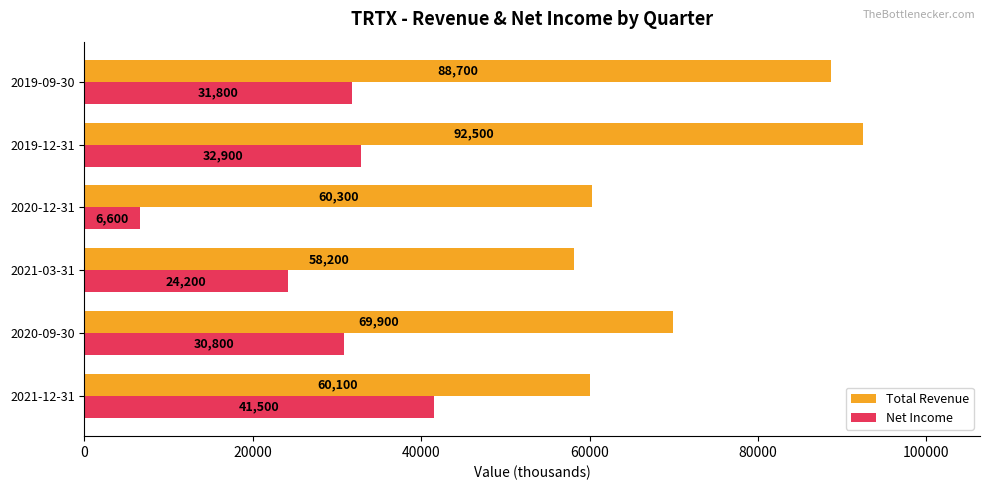

What is the average value of the Total Revenue series?

71617